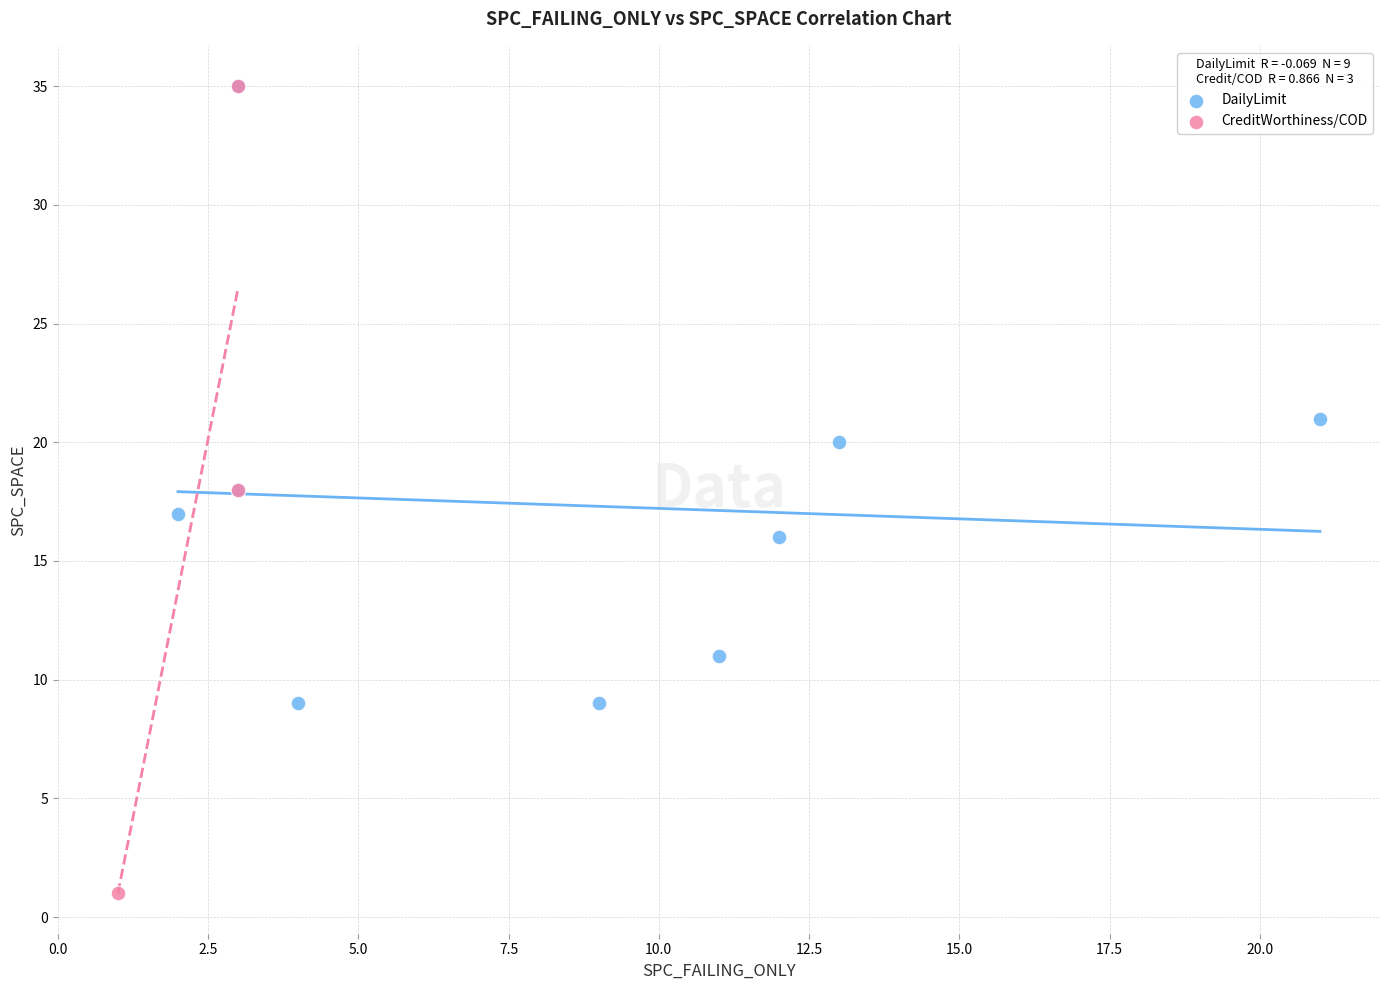

Which series has the widest spread of Y values?

CreditWorthiness/COD